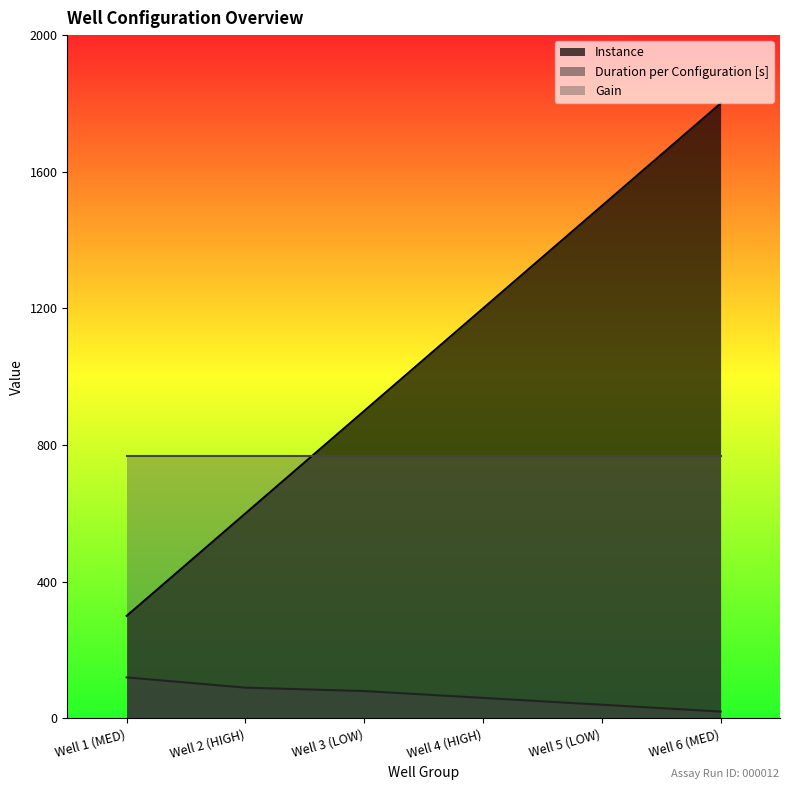

What is the lowest value of the Instance series?

300.0